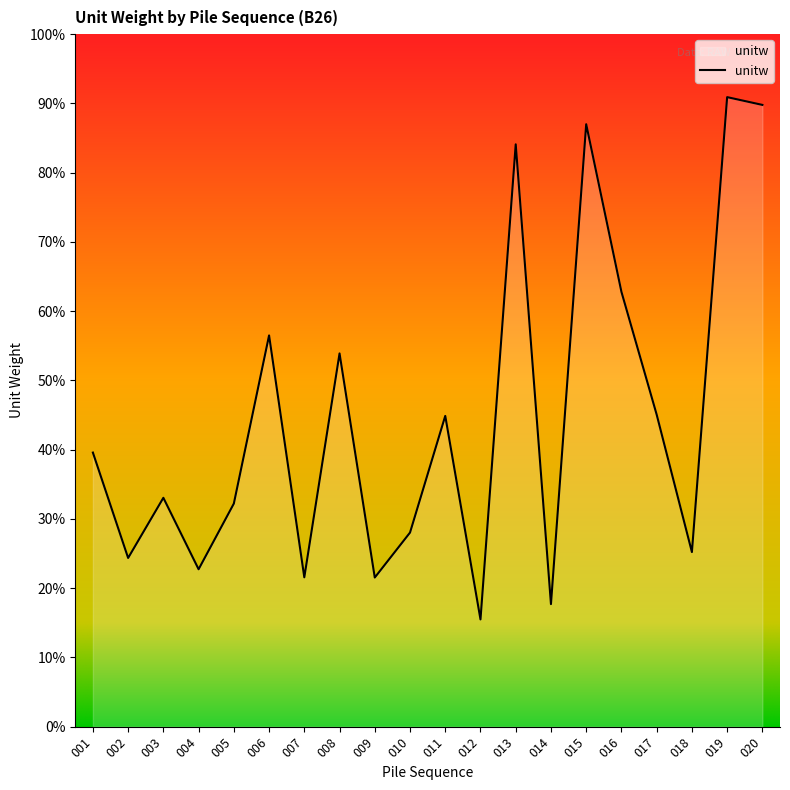

What is the difference between the values at 011 and 014?

27.2